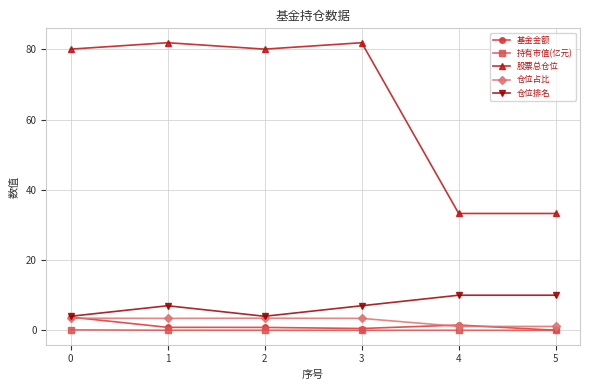

Which series has the widest spread of values?

股票总仓位